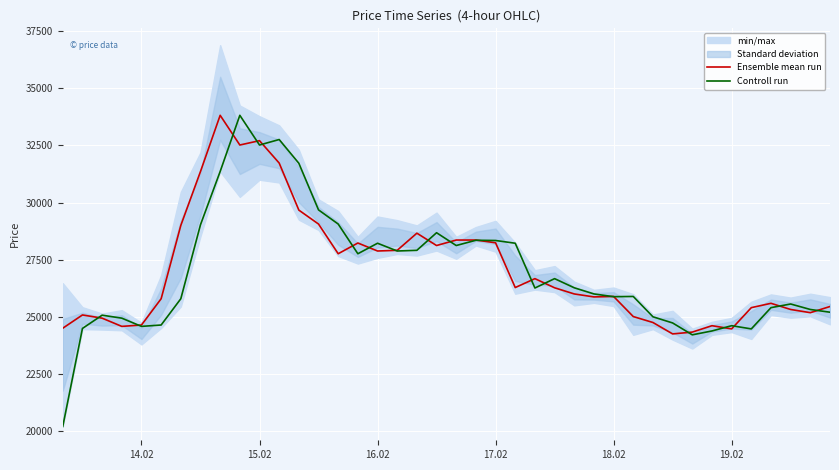

What is the highest value of the Ensemble mean run series?

33820